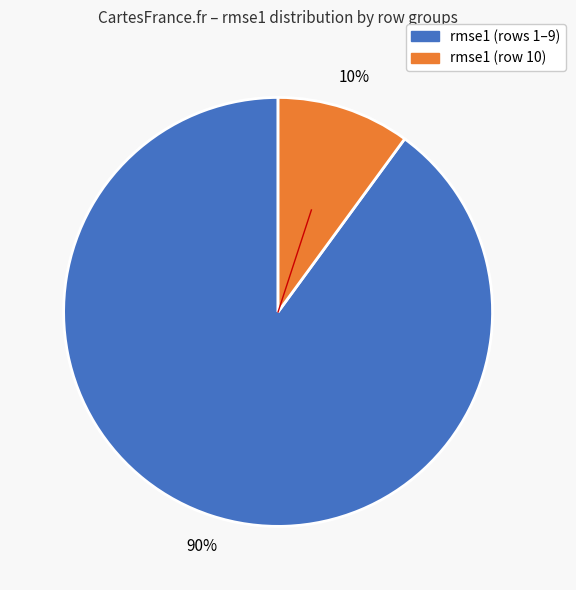

Is there a majority slice in this chart?

Yes